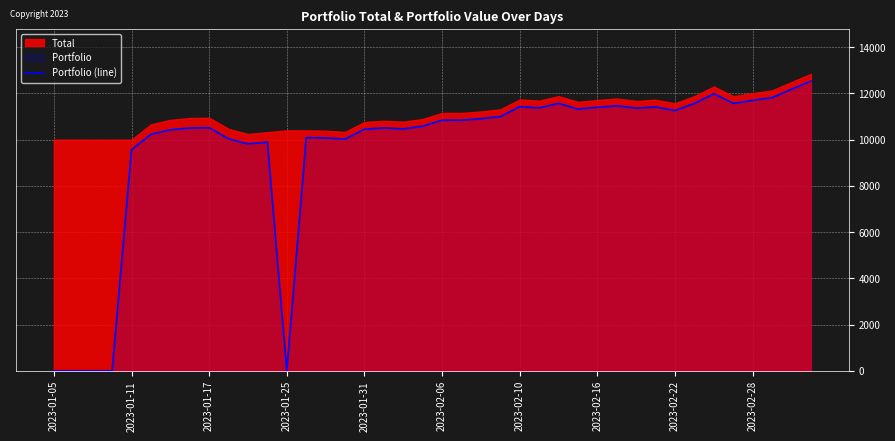

Does the chart display data point markers on the line(s)?

No